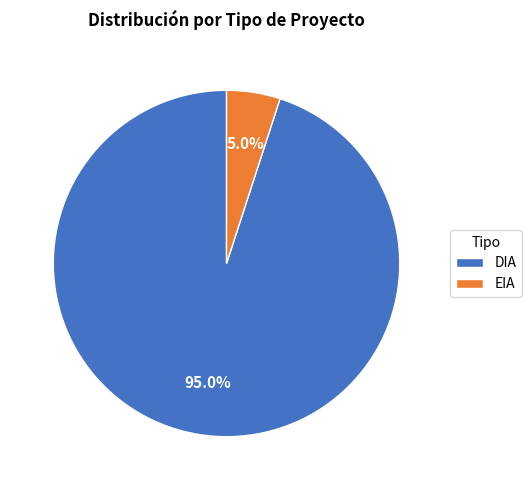

What is the ratio of the value at DIA to the value at EIA?

19.0